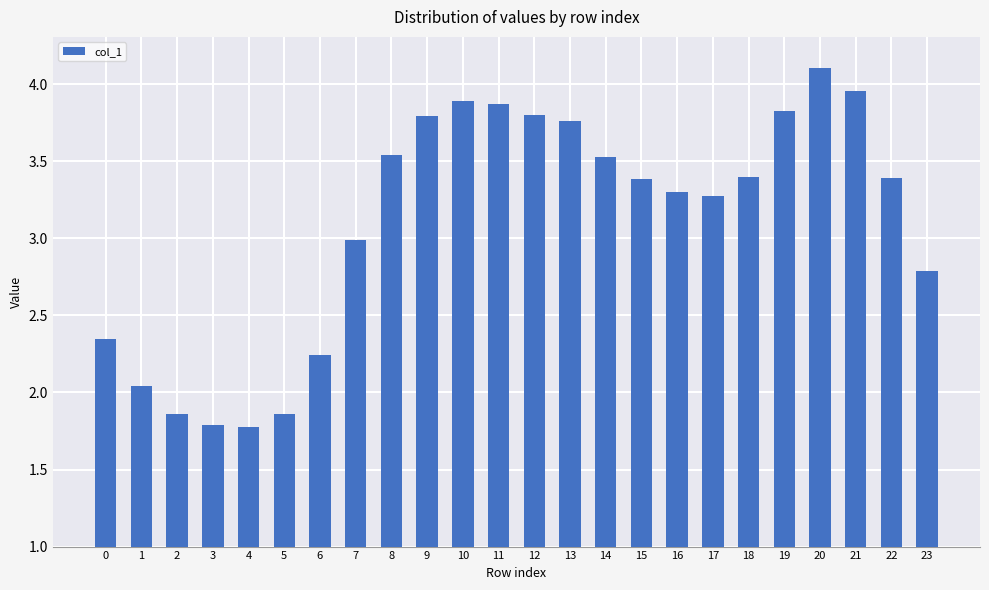

What is the maximum value shown in the chart?

4.1